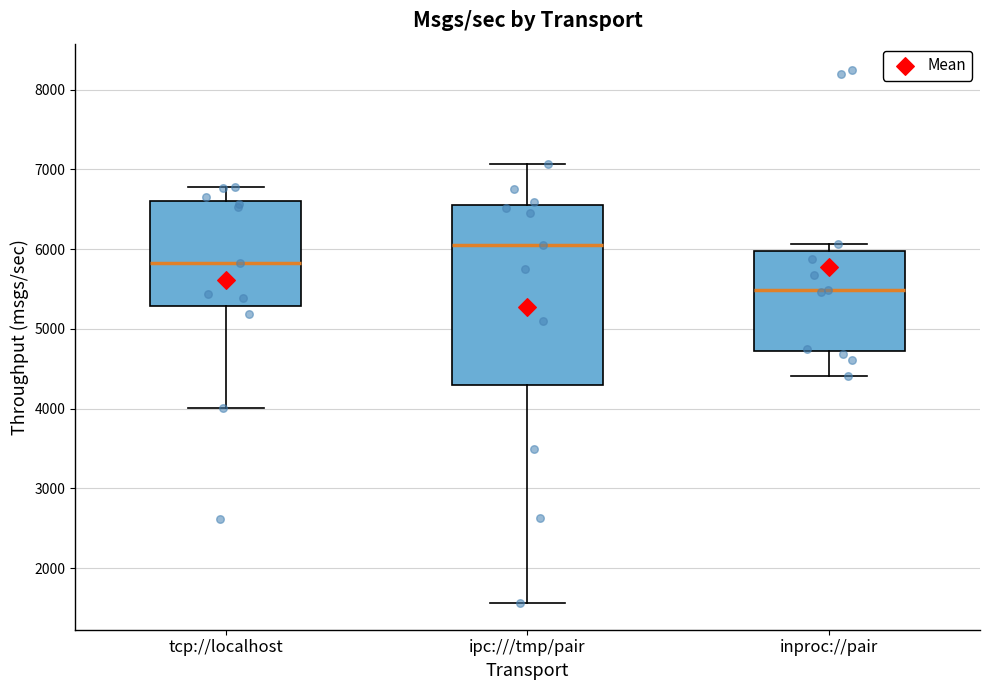

Reading left to right, read every box against the y-axis: the position of its median line, the range the box covers, and the ends of its whiskers. The values are not printed on the chart, so give them approximately, as read against the axis.

tcp://localhost: median 5800, box 5300 to 6600, whiskers 4000 to 6800
ipc:///tmp/pair: median 6000, box 4300 to 6600, whiskers 1600 to 7100
inproc://pair: median 5500, box 4700 to 6000, whiskers 4400 to 6100